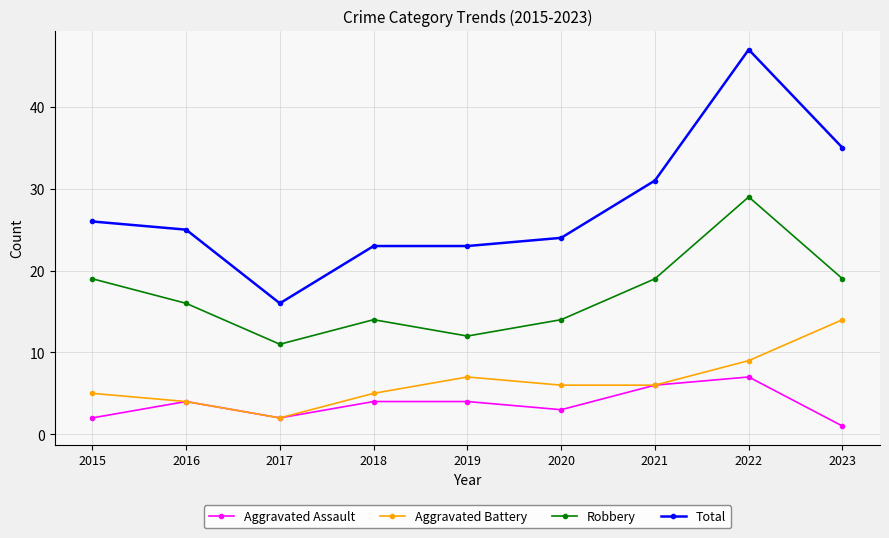

What is the total value across all series at 2016?

49